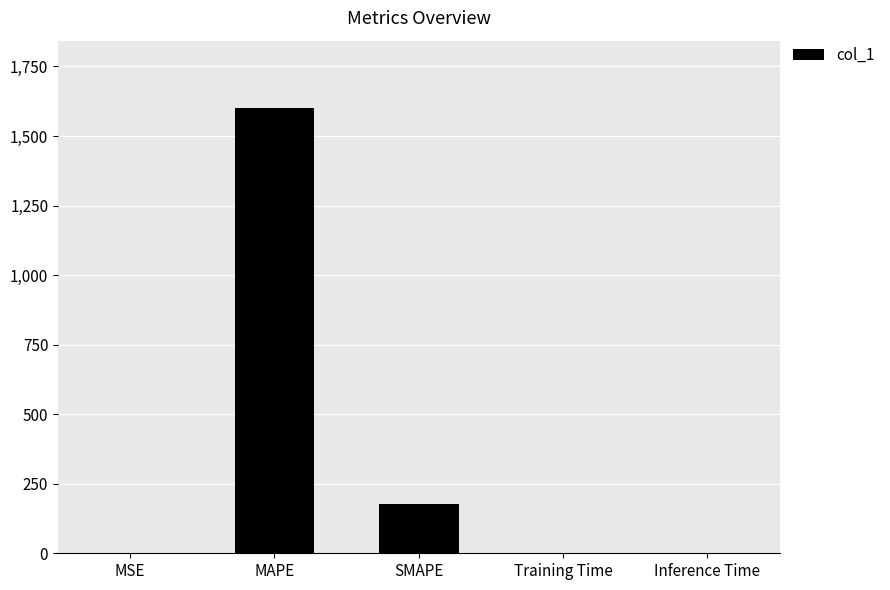

Between SMAPE and MAPE, which is larger?

MAPE